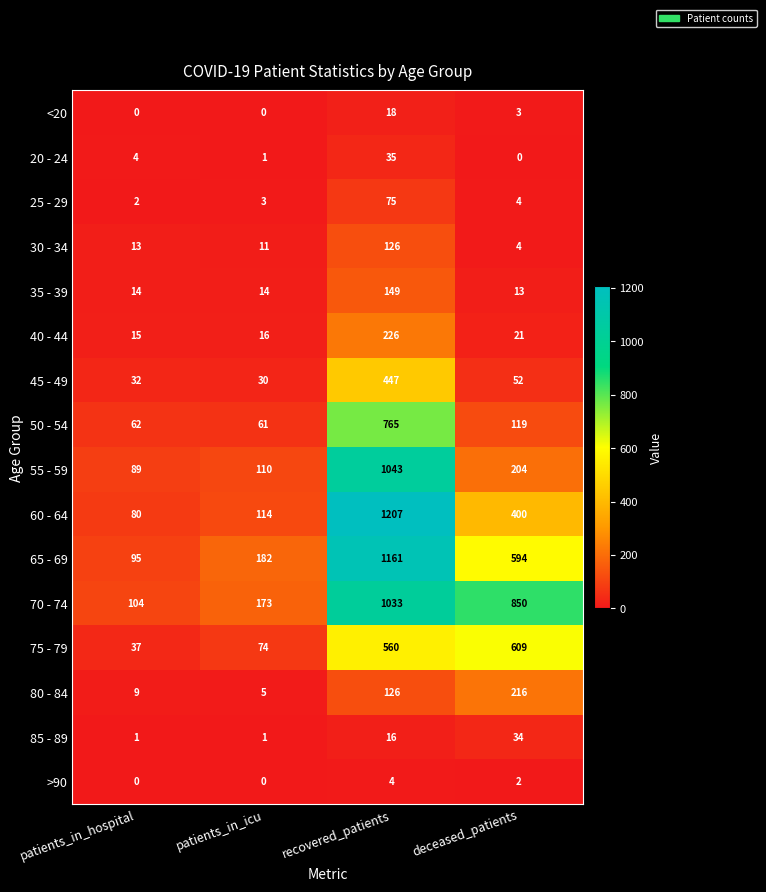

Count the number of data series in this chart.

16